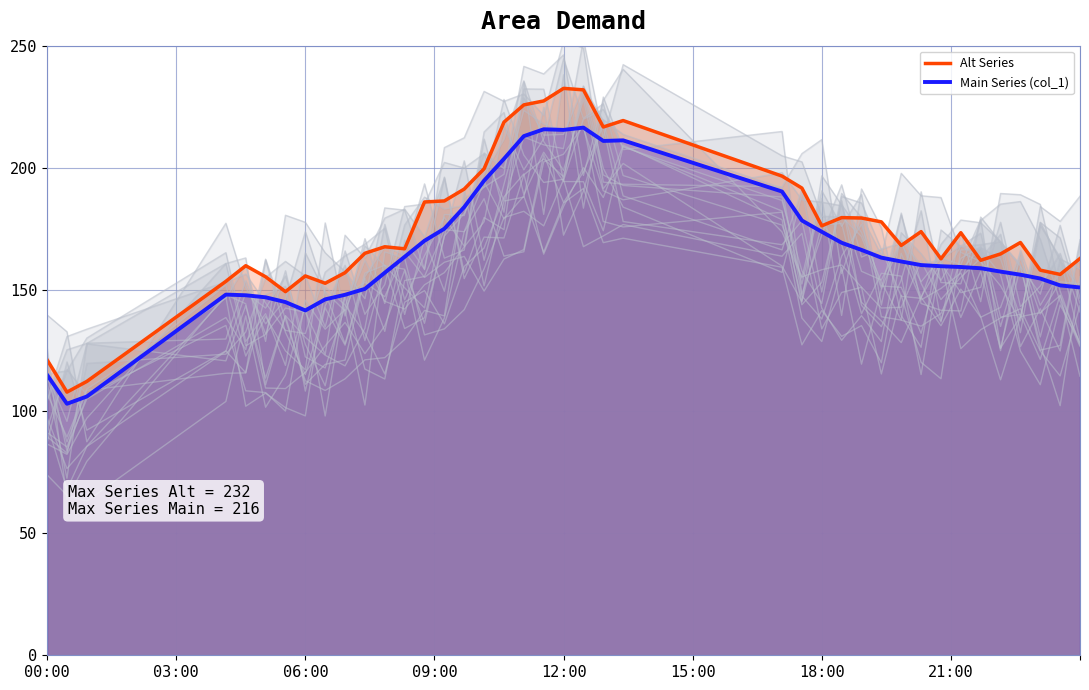

Is it true that Main Series (col_1) equals 231.3 at 32?

False